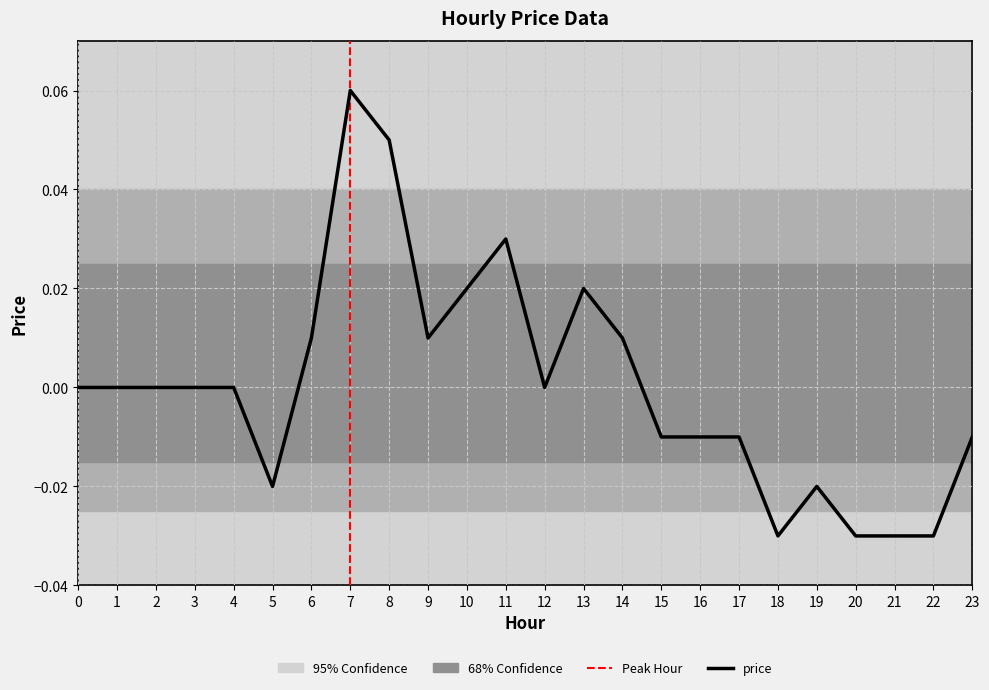

Which has a higher value, 9 or 4?

9